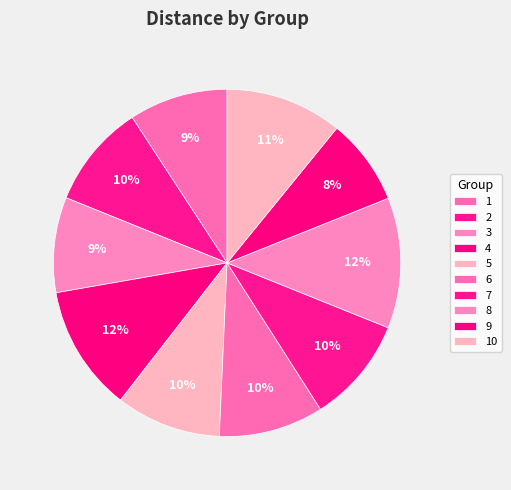

To the nearest percent, what percentage of the pie is 8?

12%